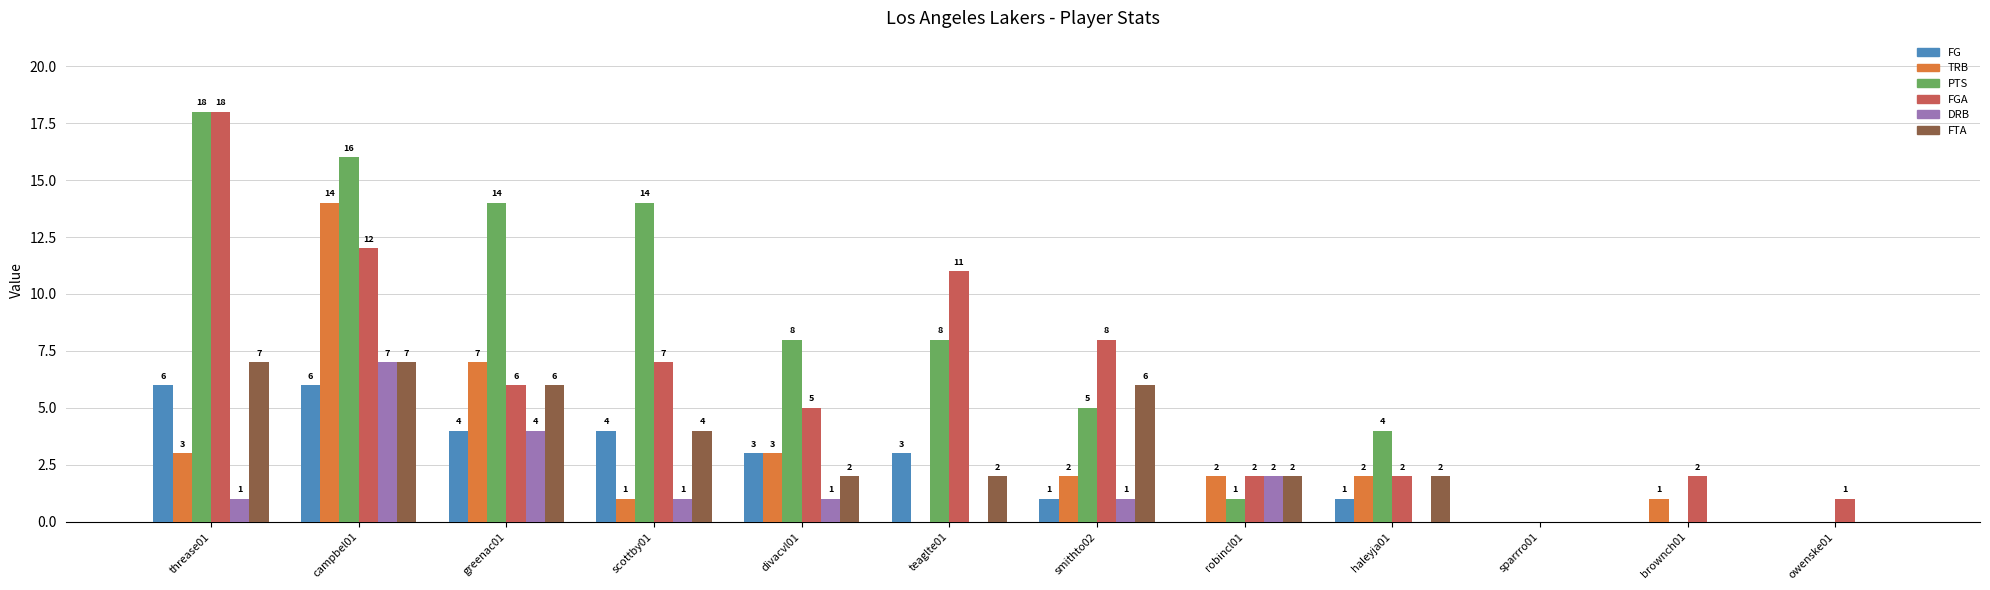

What is the highest value of the FG series?

6